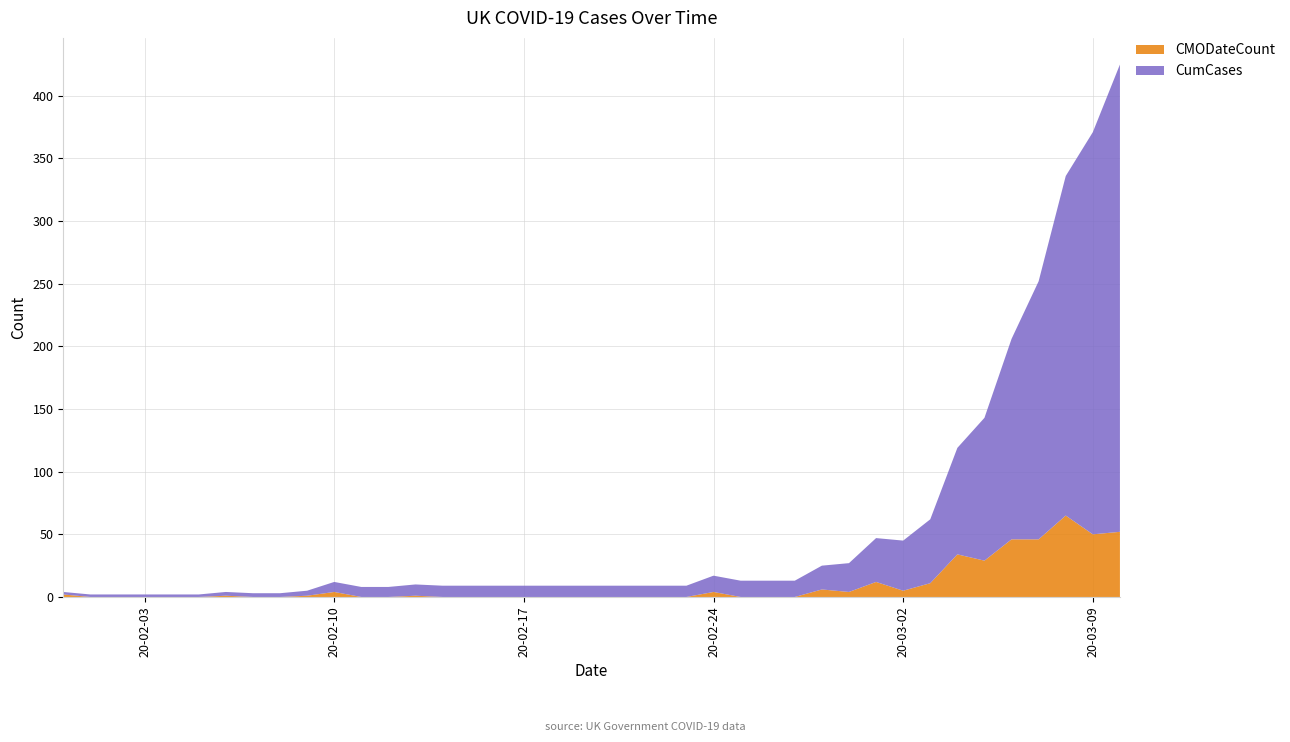

Reading right to left, extract all data points from this chart.

CumCases: 373	321	271	206	160	114	85	51	40	35	23	19	13	13	13	13	9	9	9	9	9	9	9	9	9	9	9	8	8	8	4	3	3	3	2	2	2	2	2	2
CMODateCount: 52	50	65	46	46	29	34	11	5	12	4	6	0	0	0	4	0	0	0	0	0	0	0	0	0	0	1	0	0	4	1	0	0	1	0	0	0	0	0	2